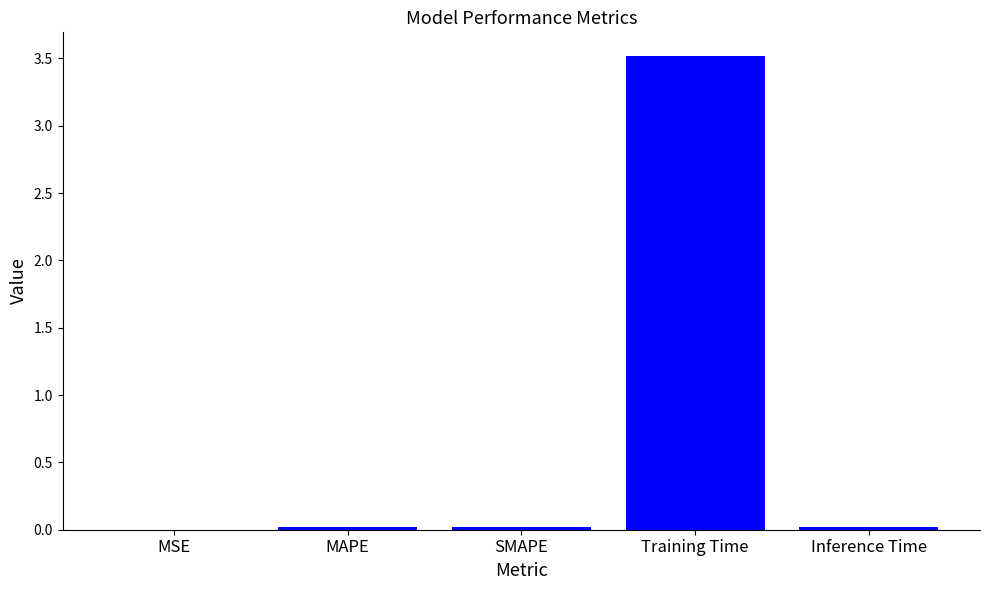

Which has a higher value, Training Time or MSE?

Training Time